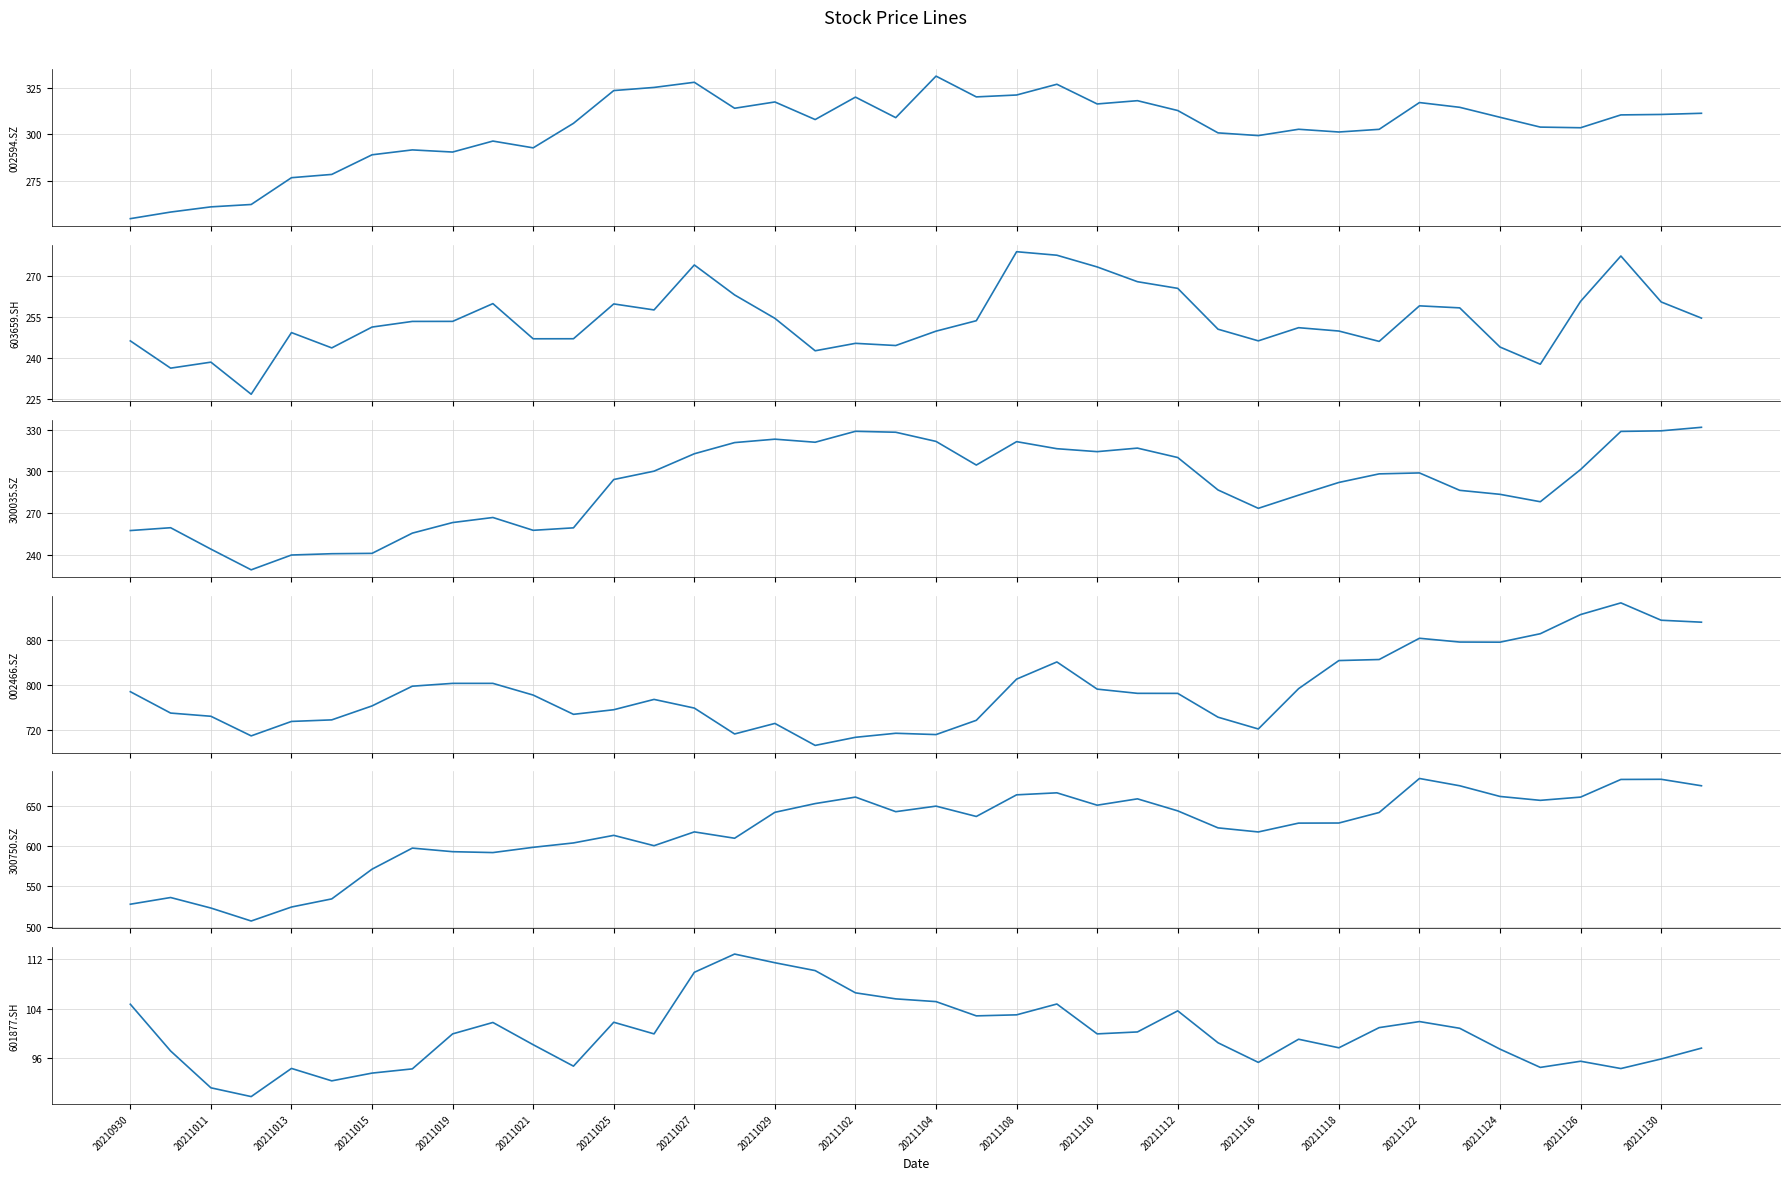

Which series has the largest range (max minus min)?

002466.SZ